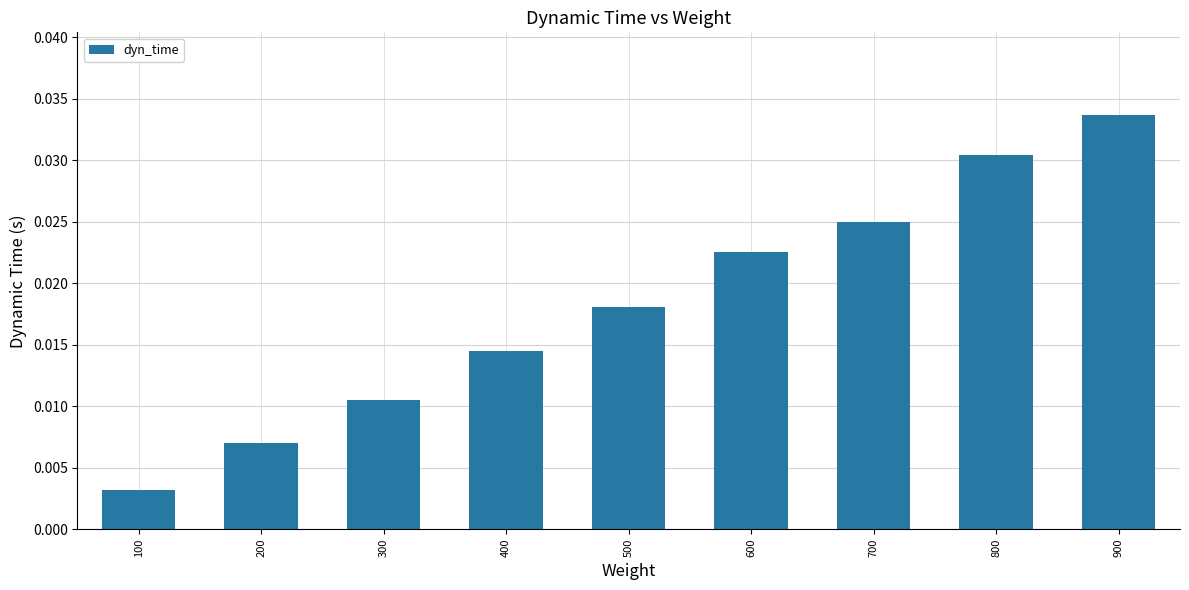

Between 200 and 400, which is larger?

400